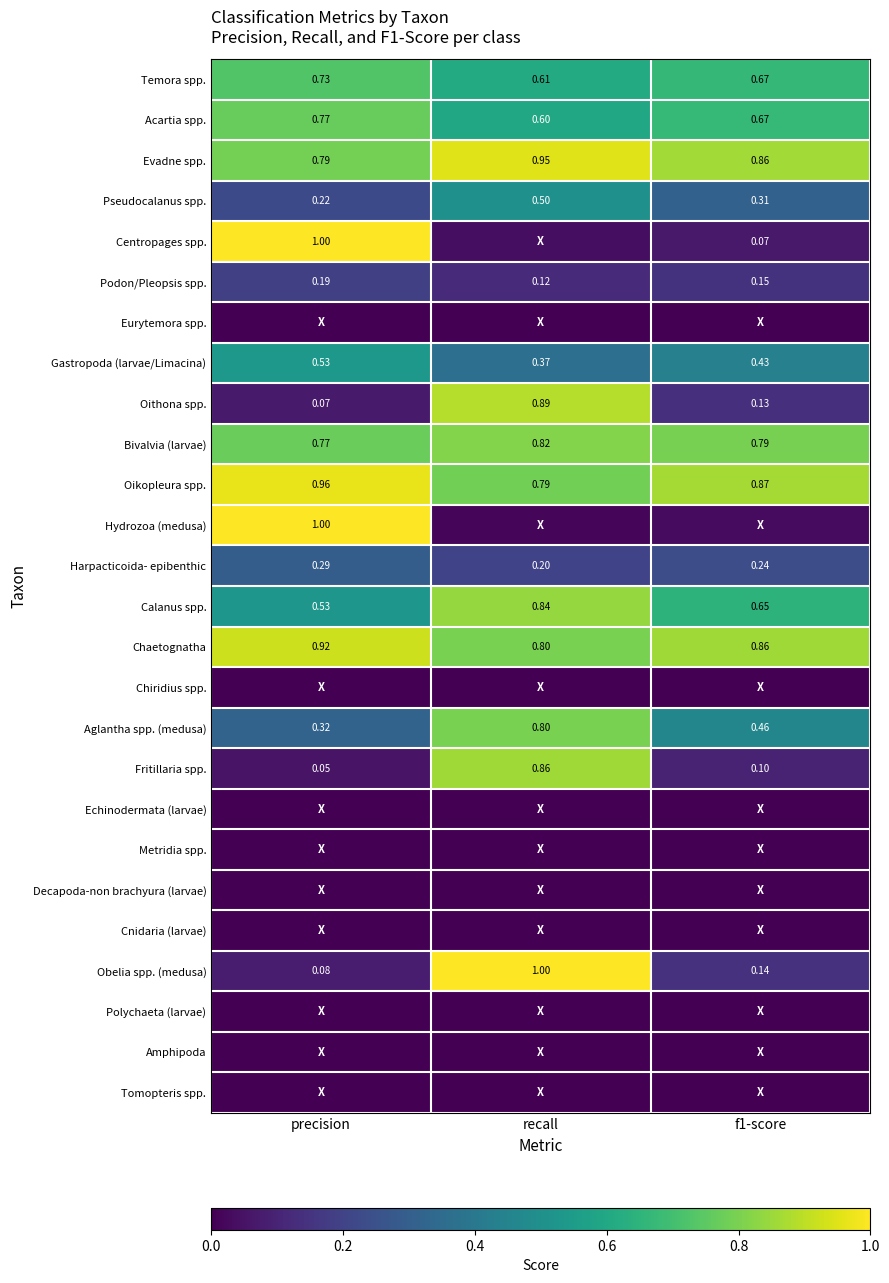

Is the value of Chaetognatha at recall greater than the value of Pseudocalanus spp. at recall?

Yes